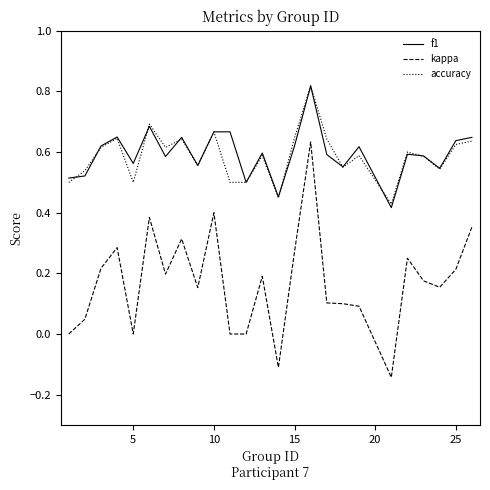

True or false: accuracy and kappa intersect in this chart.

False